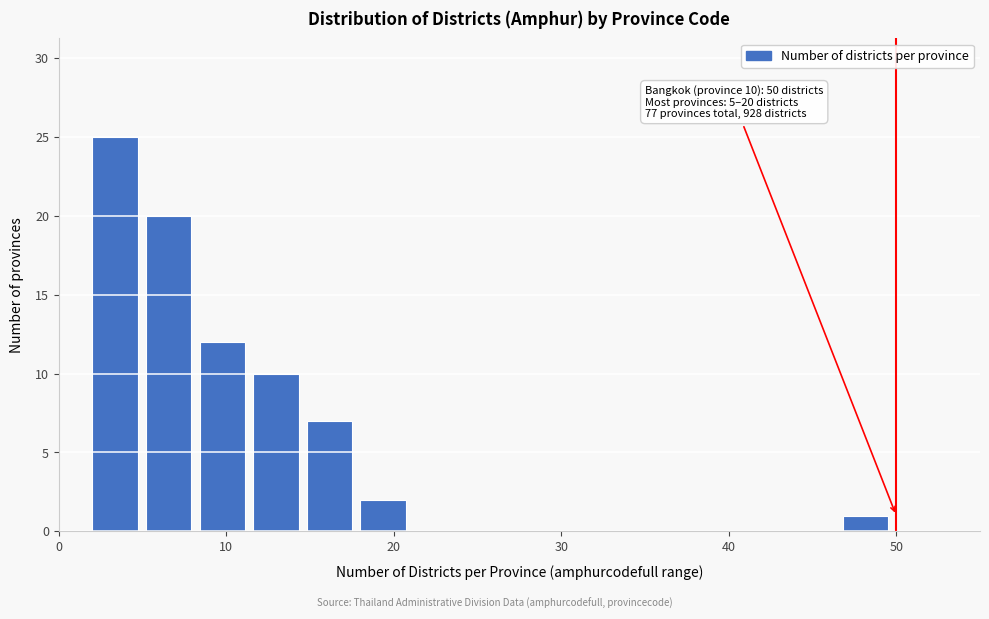

Around what value on the x-axis is the tallest bar? Give the approximate position of its centre, as read against the axis.

3